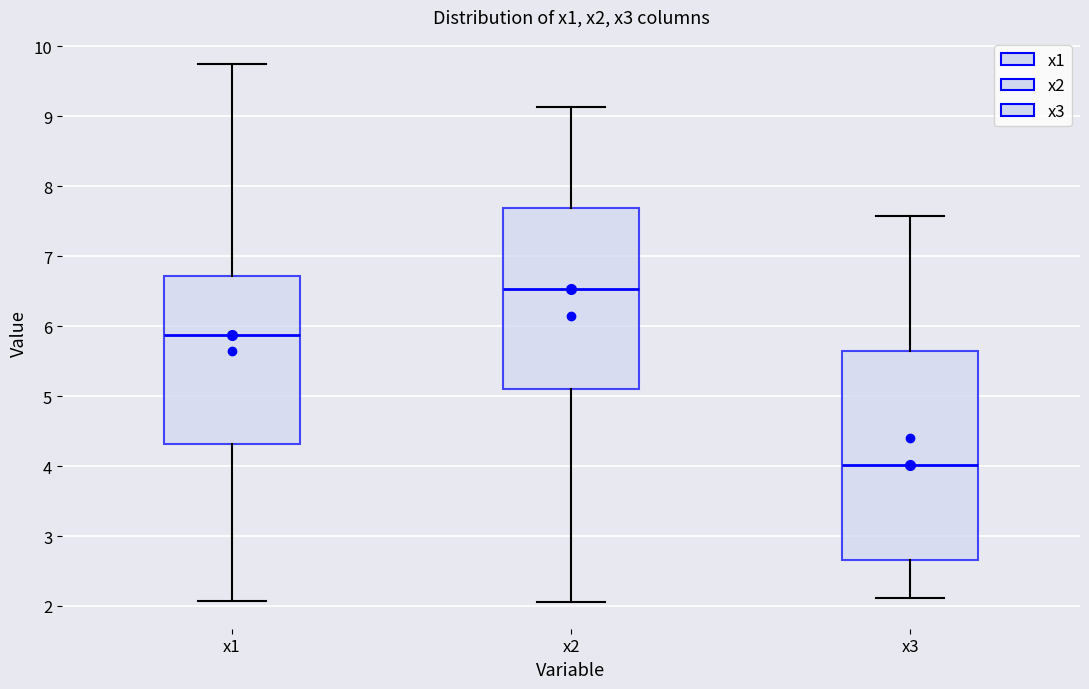

Comparing the boxes themselves (not the whiskers), which one is the tallest?

x3